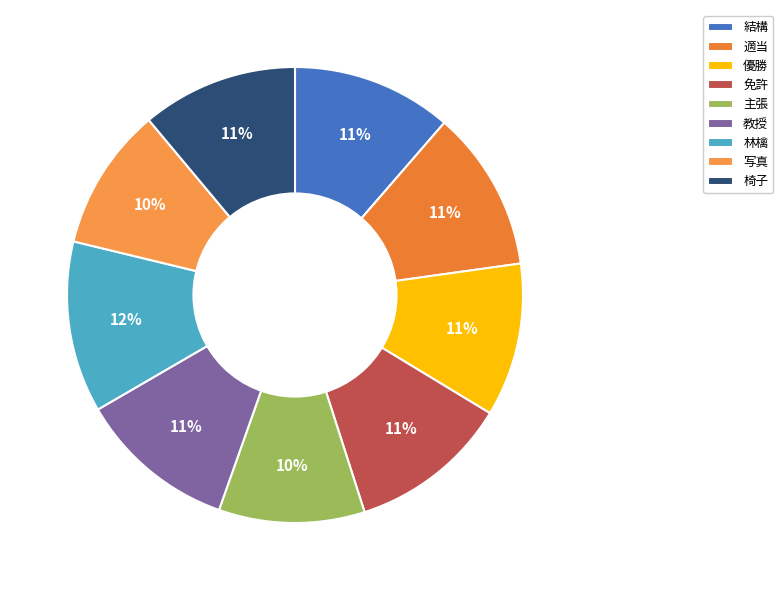

Count the number of slices in the pie.

9